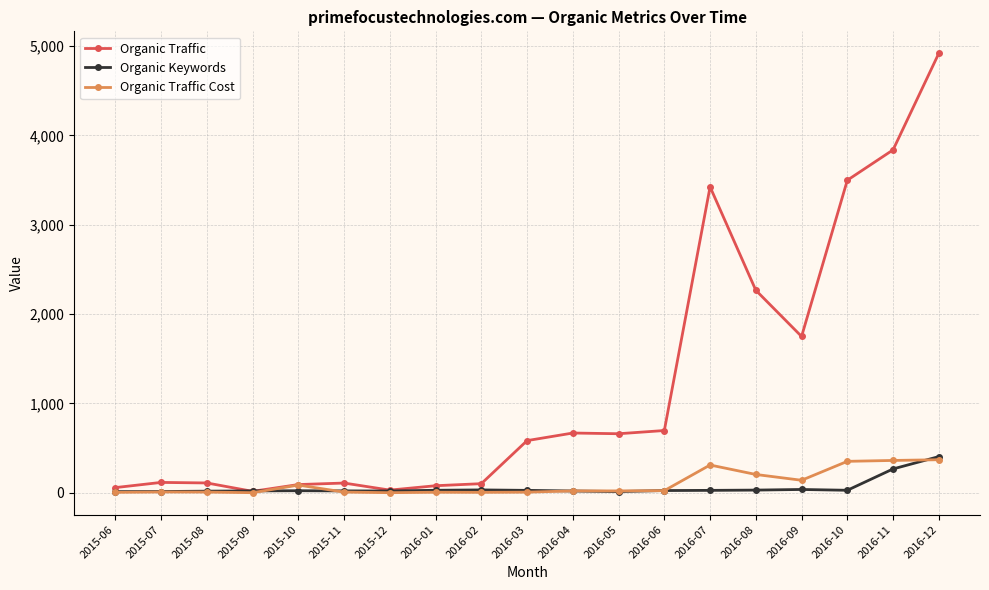

What is the label of the 7th point from the left?

2015-12